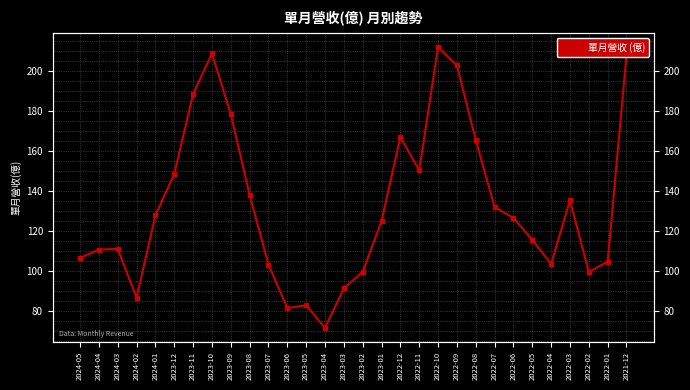

Where is the first local minimum?

2024-02